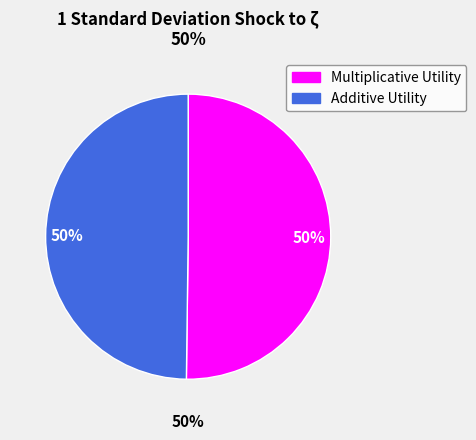

To the nearest percent, what portion does Additive Utility represent?

50%